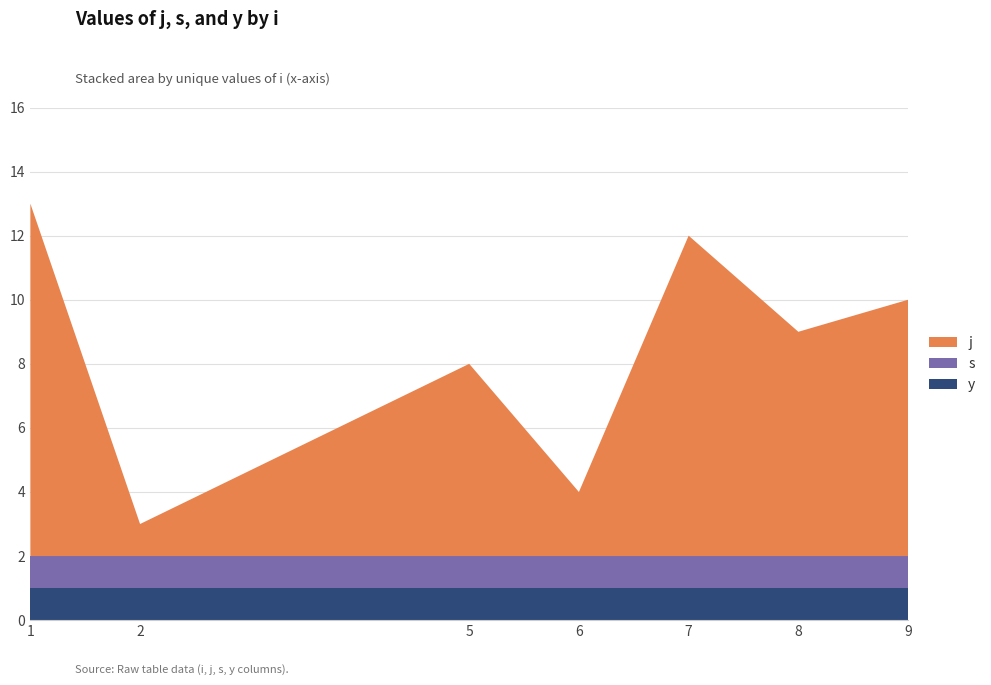

Reading left to right, extract all data points from this chart.

j: 11	1	6	2	10	7	8
s: 1	1	1	1	1	1	1
y: 1	1	1	1	1	1	1